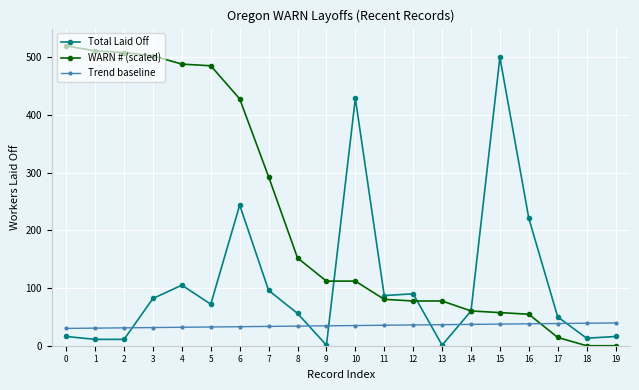

What is the sum of the WARN # (scaled) values at 16 and 15?

112.0